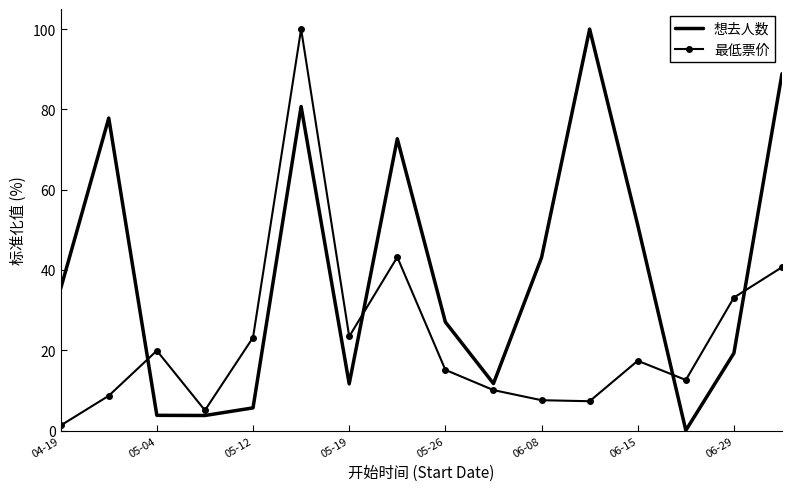

True or false: 最低票价 and 想去人数 cross at least once.

True